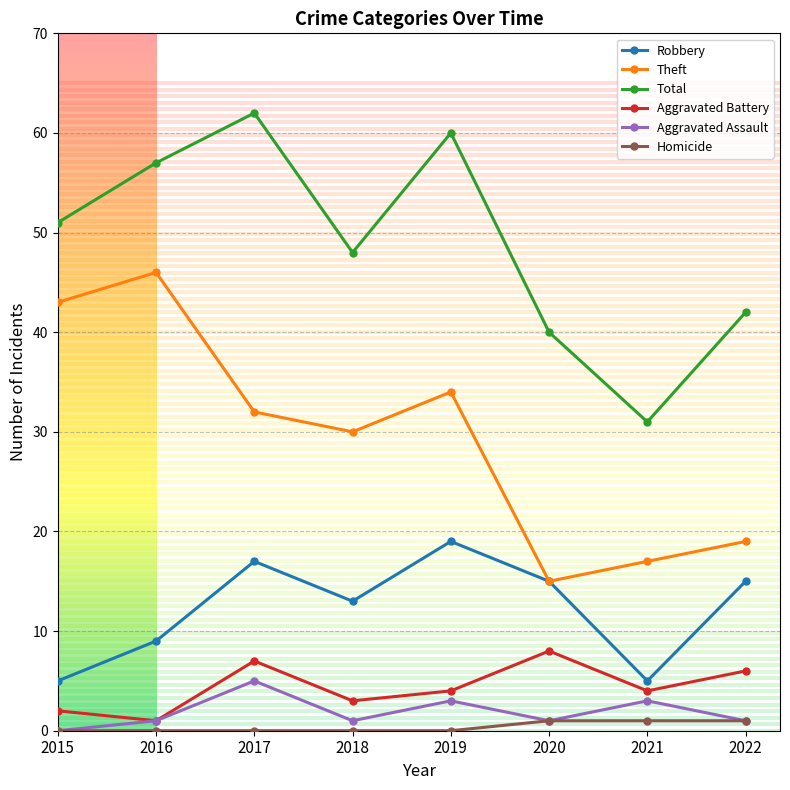

In Theft, how many points are lower than both neighbors (excluding endpoints)?

2